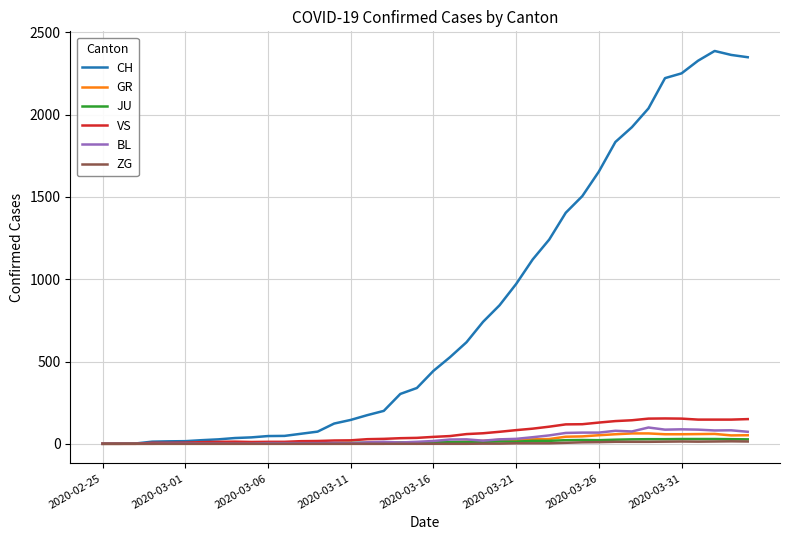

Which series has the largest total across all categories?

CH